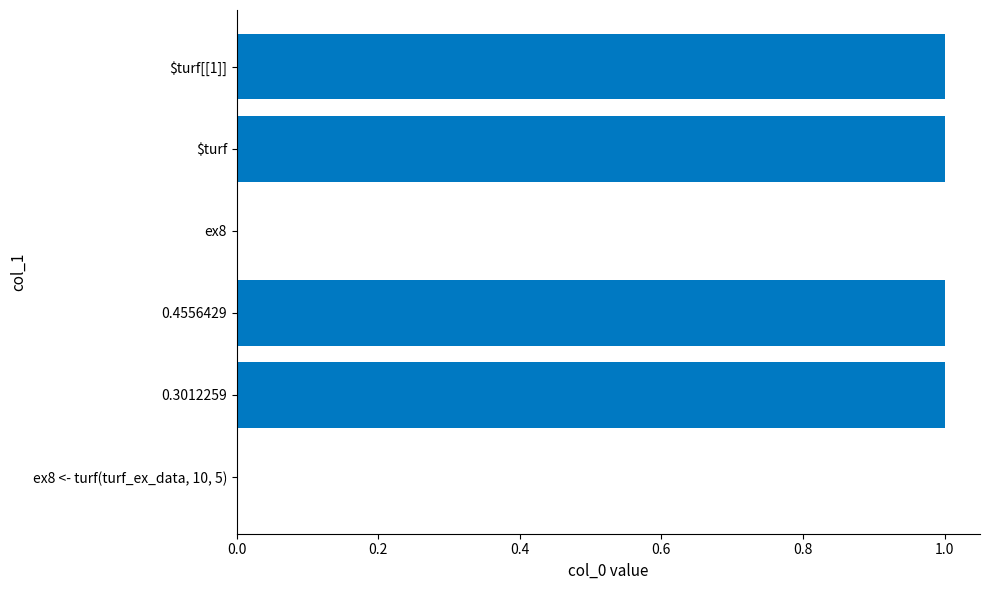

Which has a higher value, 0.3012259 or ex8?

0.3012259